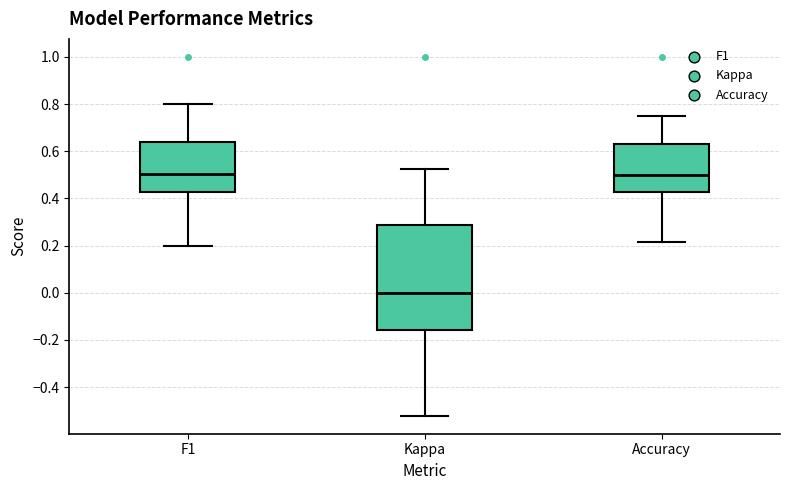

Which box has the lowest median line?

Kappa